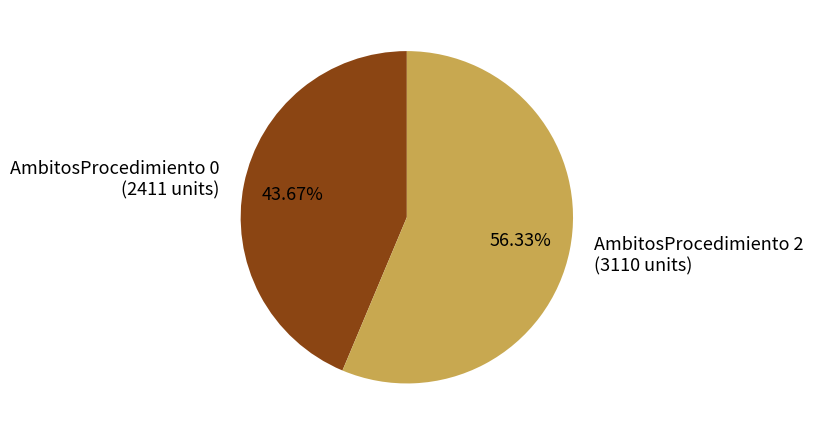

Does AmbitosProcedimiento 0 (2411 units) represent more than half of the total?

No